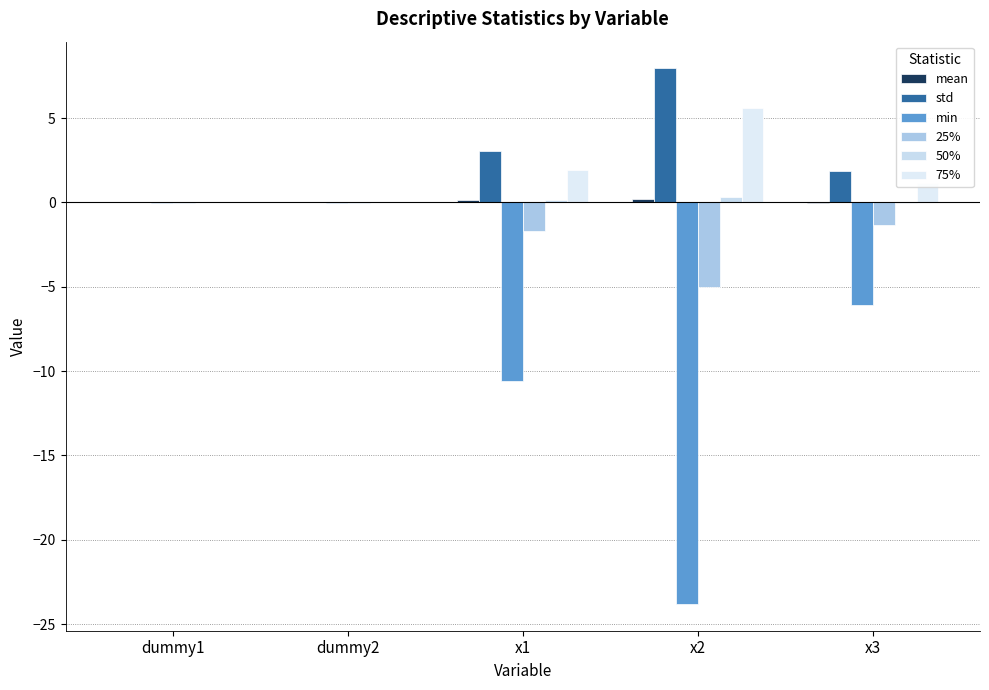

Reading left to right, list all the values displayed in this chart.

mean: dummy1=0.0	dummy2=0.0	x1=0.1	x2=0.2	x3=-0.0
std: dummy1=0.0	dummy2=0.0	x1=3.0	x2=7.9	x3=1.9
min: dummy1=-0.0	dummy2=-0.0	x1=-10.6	x2=-23.8	x3=-6.1
25%: dummy1=-0.0	dummy2=-0.0	x1=-1.7	x2=-5.0	x3=-1.4
50%: dummy1=0.0	dummy2=0.0	x1=0.1	x2=0.3	x3=-0.0
75%: dummy1=0.0	dummy2=0.0	x1=1.9	x2=5.6	x3=1.2